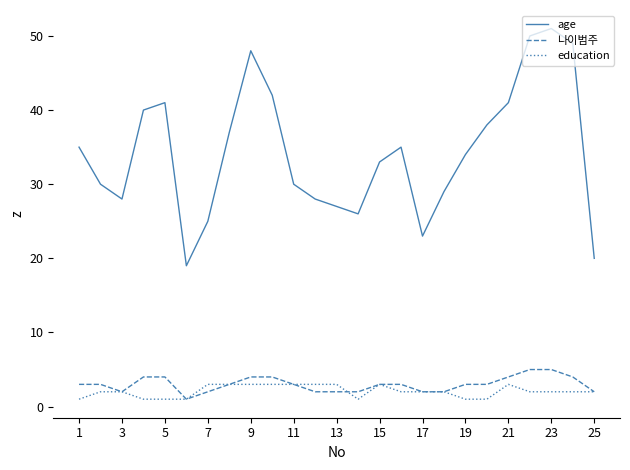

What are all the series names shown in the legend?

age, 나이범주, education